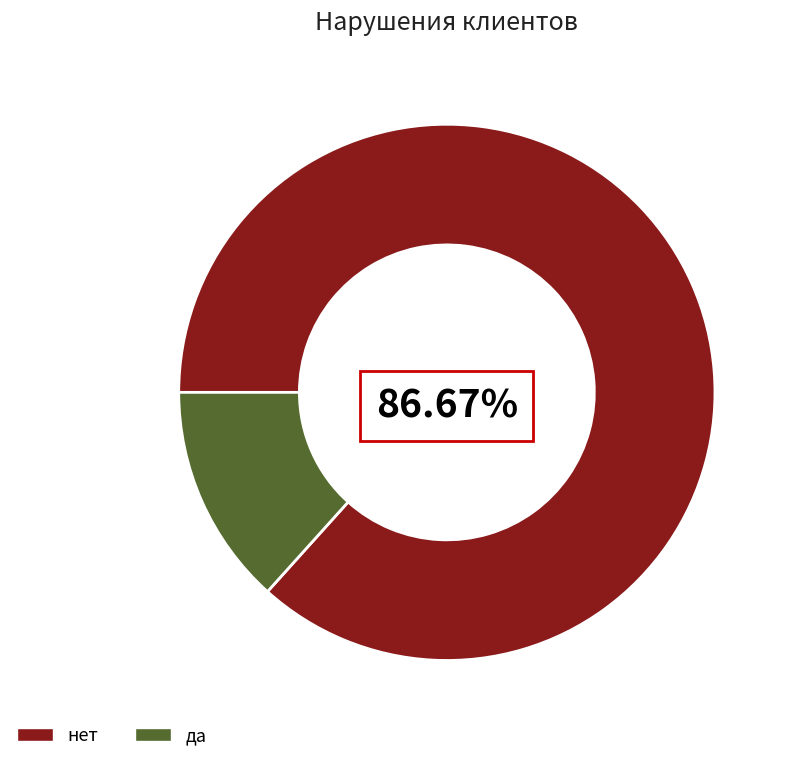

Which slice represents more than half of the pie?

нет